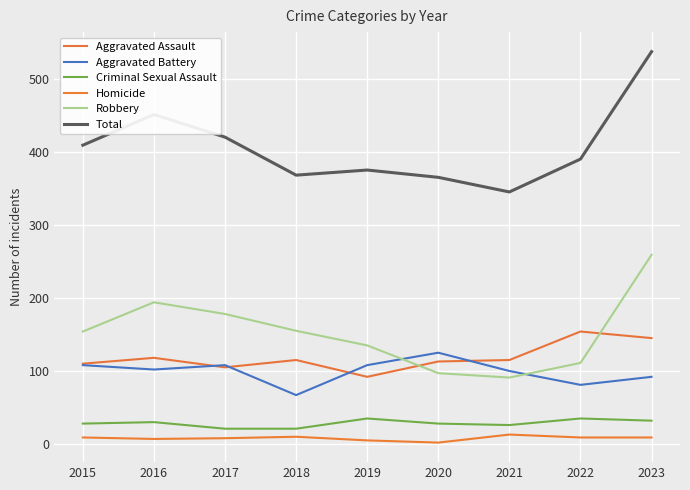

What is the value of the Total point at the 9th from the left?

537